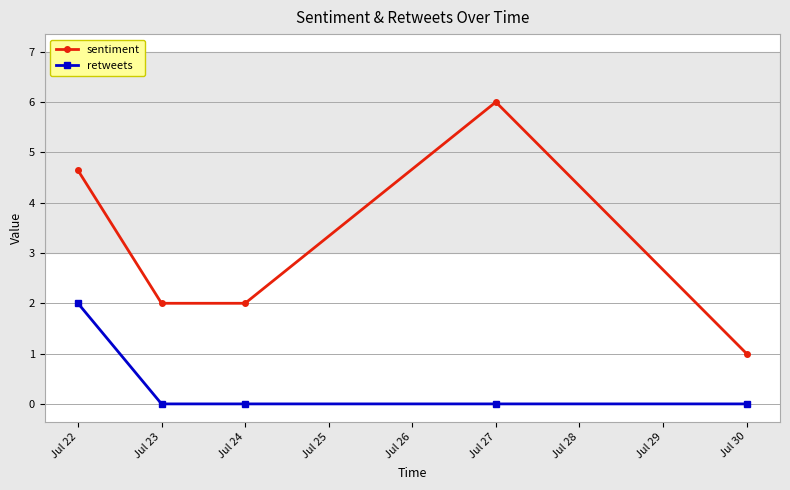

Reading left to right, extract all data points from this chart.

sentiment: 4.6	2.0	2.0	6.0	1.0
retweets: 2.0	0.0	0.0	0.0	0.0